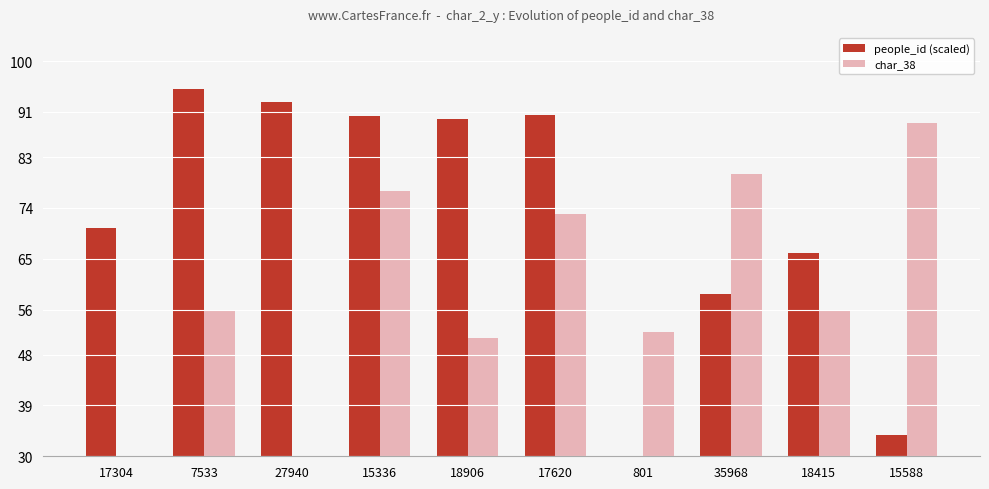

Which has a higher value, 7533 or 18415?

7533